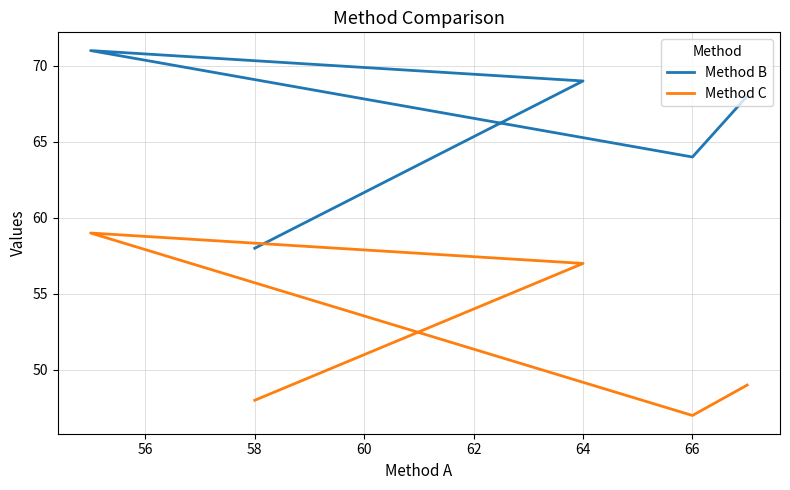

The Method C series shows 72 at 62. True or false?

False